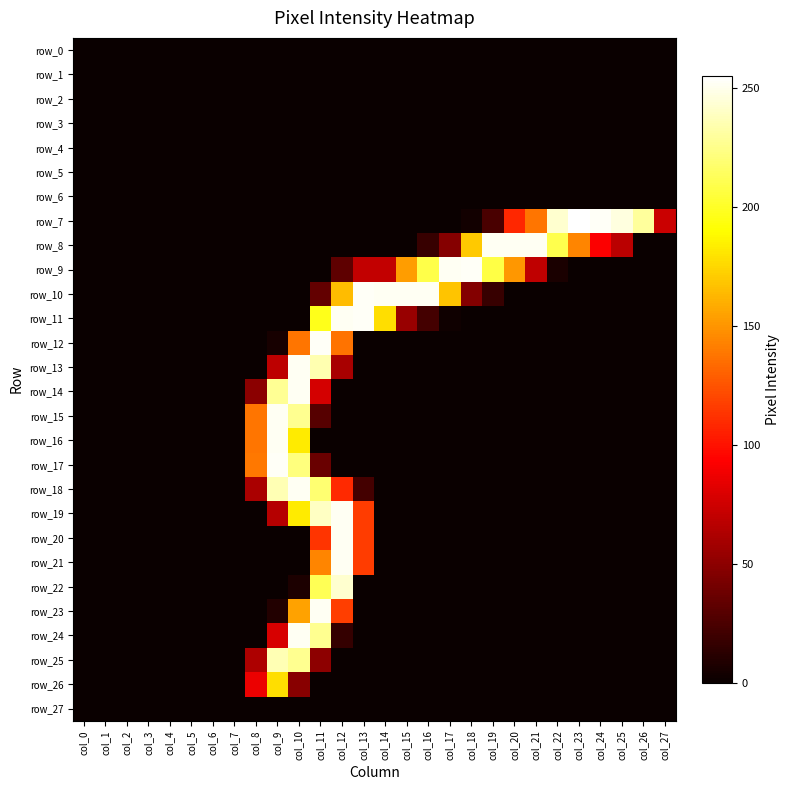

At how many categories does at least one series exceed 99?

19